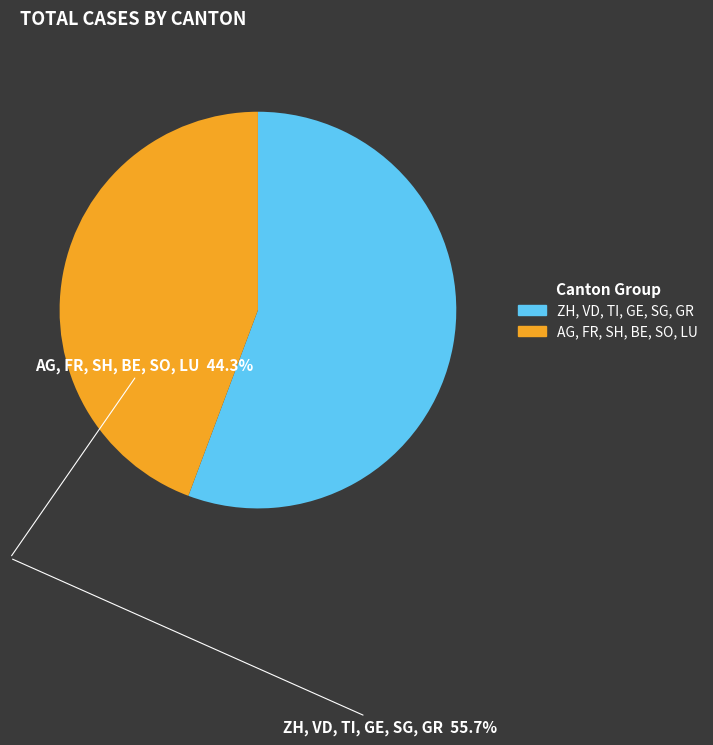

Is there a majority slice in this chart?

Yes